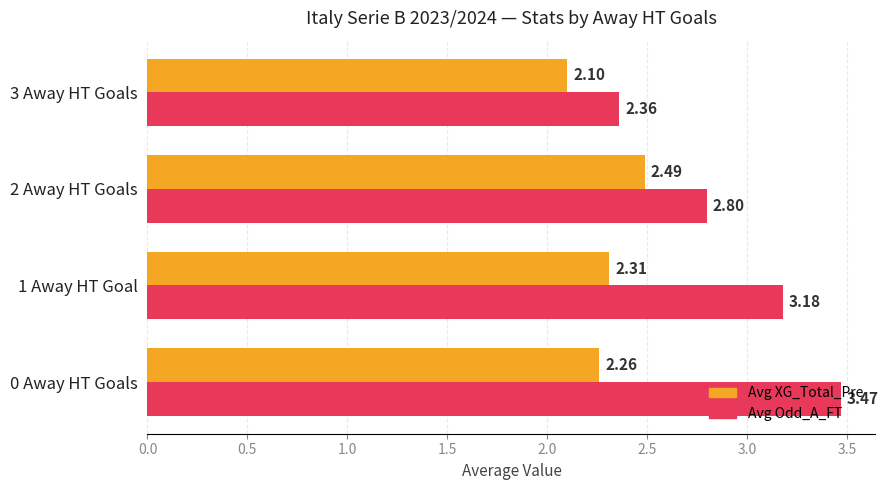

Between 0 Away HT Goals and 1 Away HT Goal, which series saw the biggest shift?

Avg Odd_A_FT